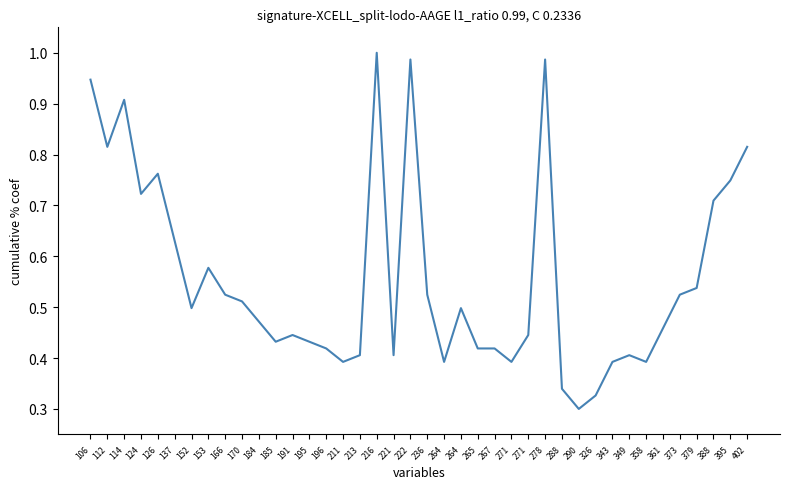

Rank the categories by value from highest to lowest.

216, 222, 278, 106, 114, 112, 402, 126, 395, 124, 388, 137, 153, 379, 166, 236, 373, 170, 152, 264, 184, 361, 191, 271, 185, 195, 196, 265, 267, 213, 221, 349, 211, 264, 271, 343, 358, 288, 326, 290